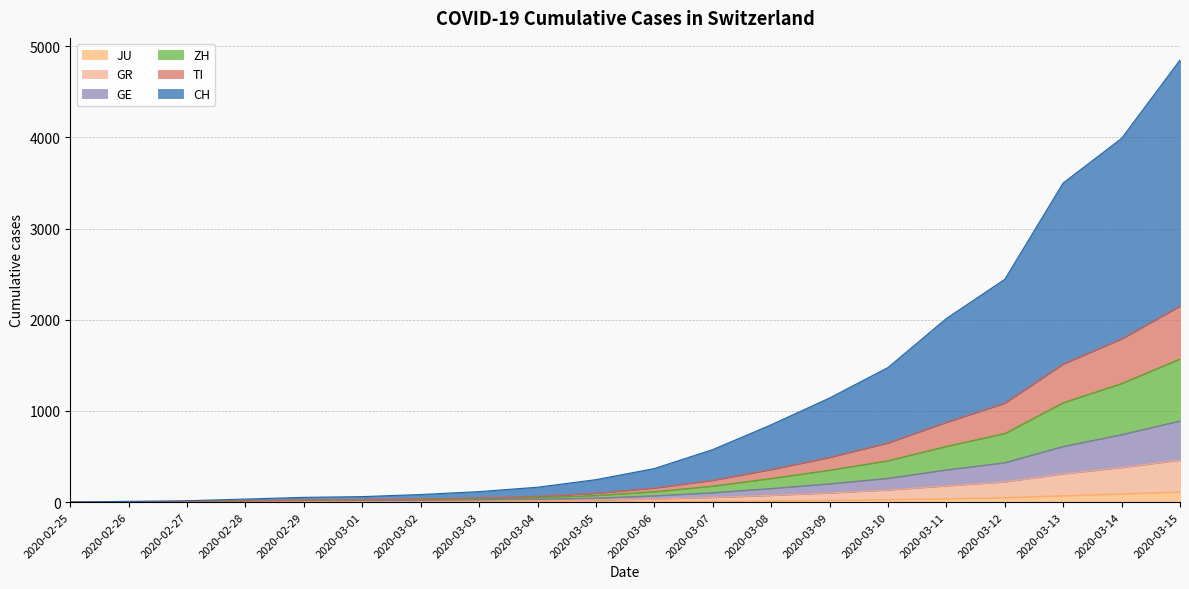

Reading left to right, extract all data points from this chart.

CH: 2020-02-25=0	2020-02-26=8	2020-02-27=15	2020-02-28=33	2020-02-29=52	2020-03-01=60	2020-03-02=83	2020-03-03=115	2020-03-04=163	2020-03-05=246	2020-03-06=368	2020-03-07=576	2020-03-08=848	2020-03-09=1142	2020-03-10=1476	2020-03-11=2014	2020-03-12=2444	2020-03-13=3501	2020-03-14=3990	2020-03-15=4850
TI: 2020-02-25=0	2020-02-26=4	2020-02-27=7	2020-02-28=14	2020-02-29=23	2020-03-01=25	2020-03-02=34	2020-03-03=46	2020-03-04=63	2020-03-05=96	2020-03-06=154	2020-03-07=239	2020-03-08=357	2020-03-09=490	2020-03-10=649	2020-03-11=875	2020-03-12=1085	2020-03-13=1515	2020-03-14=1790	2020-03-15=2150
ZH: 2020-02-25=0	2020-02-26=3	2020-02-27=6	2020-02-28=13	2020-02-29=21	2020-03-01=23	2020-03-02=30	2020-03-03=38	2020-03-04=49	2020-03-05=72	2020-03-06=114	2020-03-07=175	2020-03-08=259	2020-03-09=350	2020-03-10=453	2020-03-11=611	2020-03-12=752	2020-03-13=1090	2020-03-14=1300	2020-03-15=1570
GE: 2020-02-25=0	2020-02-26=3	2020-02-27=4	2020-02-28=11	2020-02-29=15	2020-03-01=16	2020-03-02=20	2020-03-03=25	2020-03-04=31	2020-03-05=44	2020-03-06=69	2020-03-07=103	2020-03-08=149	2020-03-09=200	2020-03-10=261	2020-03-11=353	2020-03-12=432	2020-03-13=610	2020-03-14=740	2020-03-15=890
GR: 2020-02-25=0	2020-02-26=2	2020-02-27=3	2020-02-28=7	2020-02-29=7	2020-03-01=7	2020-03-02=10	2020-03-03=12	2020-03-04=15	2020-03-05=22	2020-03-06=34	2020-03-07=51	2020-03-08=74	2020-03-09=100	2020-03-10=133	2020-03-11=178	2020-03-12=222	2020-03-13=310	2020-03-14=380	2020-03-15=460
JU: 2020-02-25=0	2020-02-26=0	2020-02-27=1	2020-02-28=1	2020-02-29=1	2020-03-01=1	2020-03-02=1	2020-03-03=2	2020-03-04=3	2020-03-05=4	2020-03-06=6	2020-03-07=9	2020-03-08=14	2020-03-09=20	2020-03-10=28	2020-03-11=38	2020-03-12=50	2020-03-13=70	2020-03-14=90	2020-03-15=110